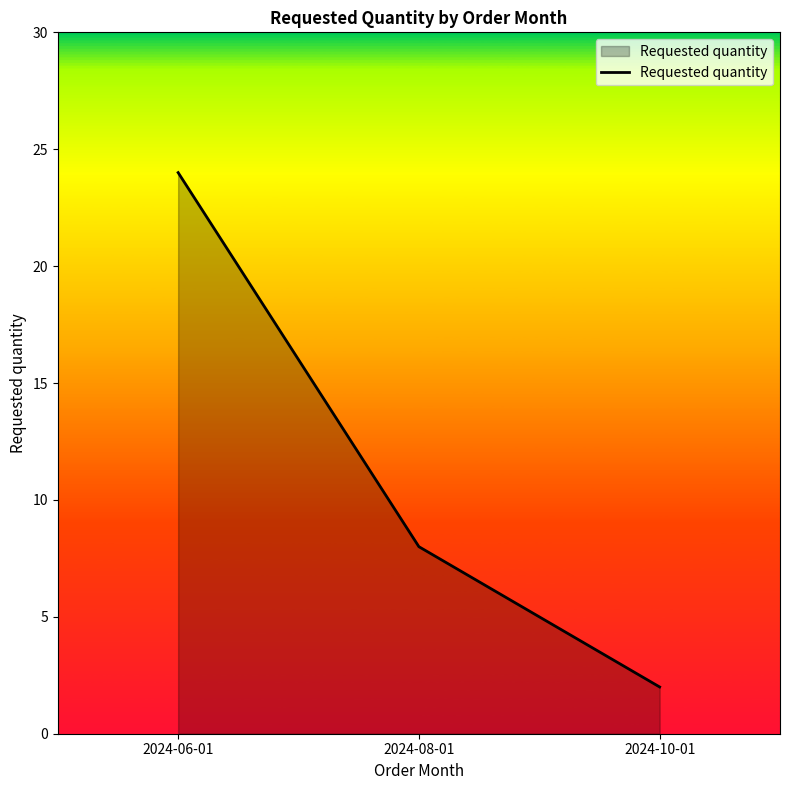

What is the sum of all values?

34